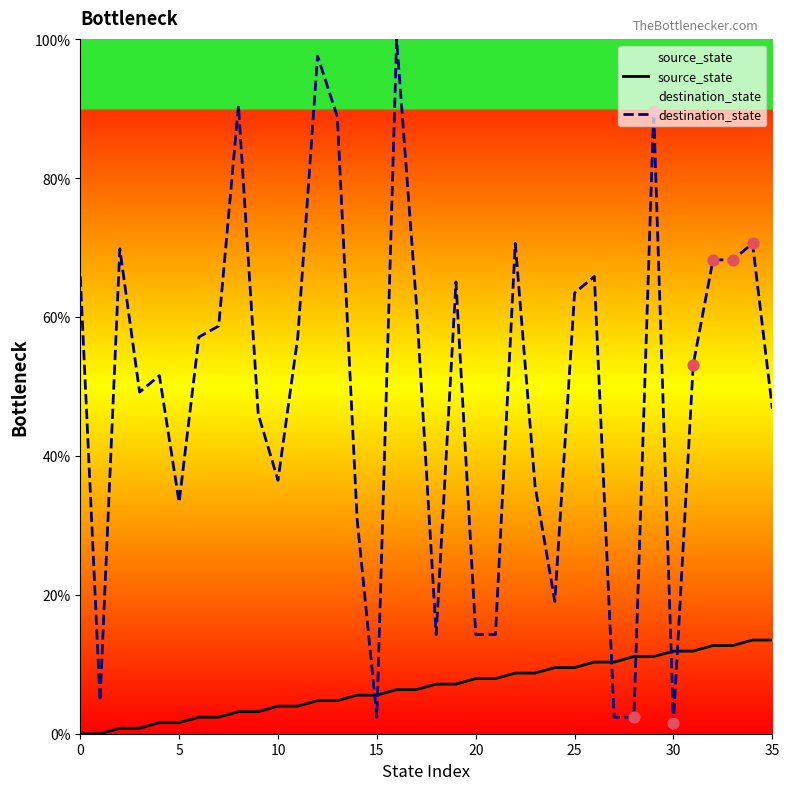

What are all the series names shown in the legend?

source_state, destination_state